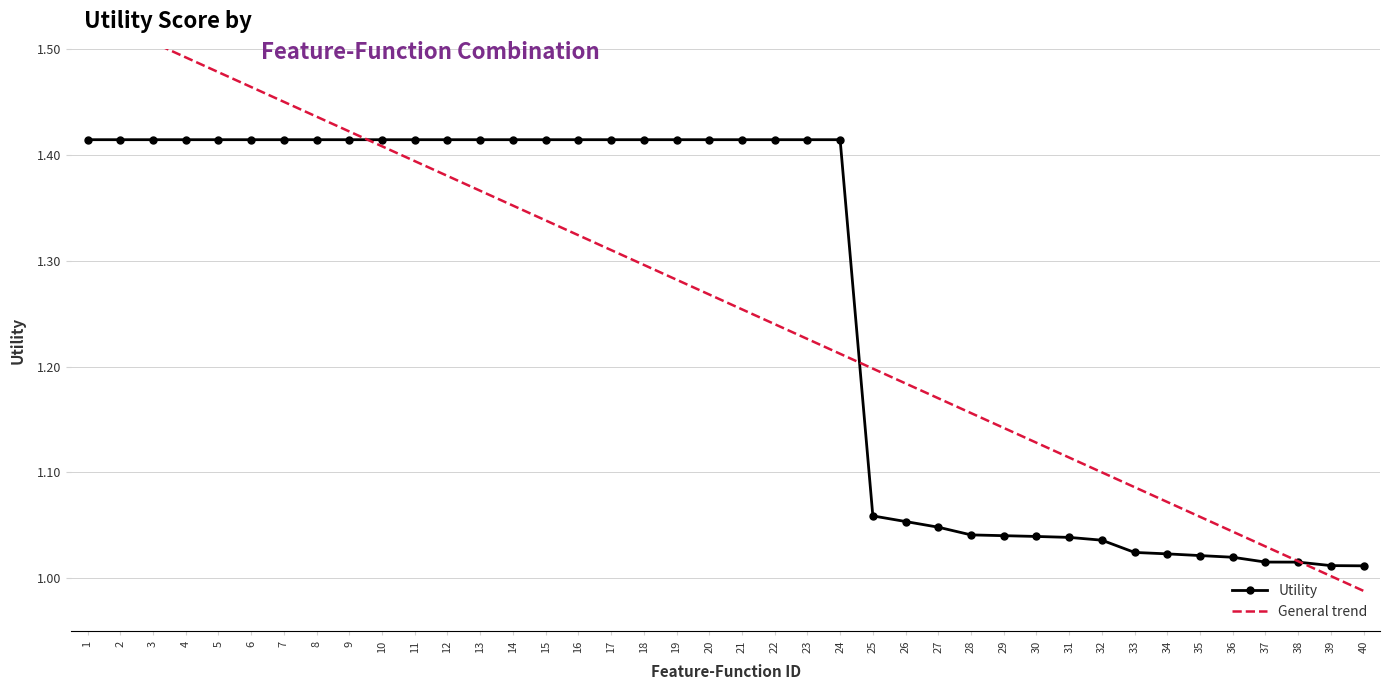

Reading right to left, list all the values displayed in this chart.

Utility: 1.0	1.0	1.0	1.0	1.0	1.0	1.0	1.0	1.0	1.0	1.0	1.0	1.0	1.0	1.1	1.1	1.4	1.4	1.4	1.4	1.4	1.4	1.4	1.4	1.4	1.4	1.4	1.4	1.4	1.4	1.4	1.4	1.4	1.4	1.4	1.4	1.4	1.4	1.4	1.4
General trend: 1.0	1.0	1.0	1.0	1.0	1.1	1.1	1.1	1.1	1.1	1.1	1.1	1.2	1.2	1.2	1.2	1.2	1.2	1.2	1.3	1.3	1.3	1.3	1.3	1.3	1.3	1.4	1.4	1.4	1.4	1.4	1.4	1.4	1.4	1.5	1.5	1.5	1.5	1.5	1.5